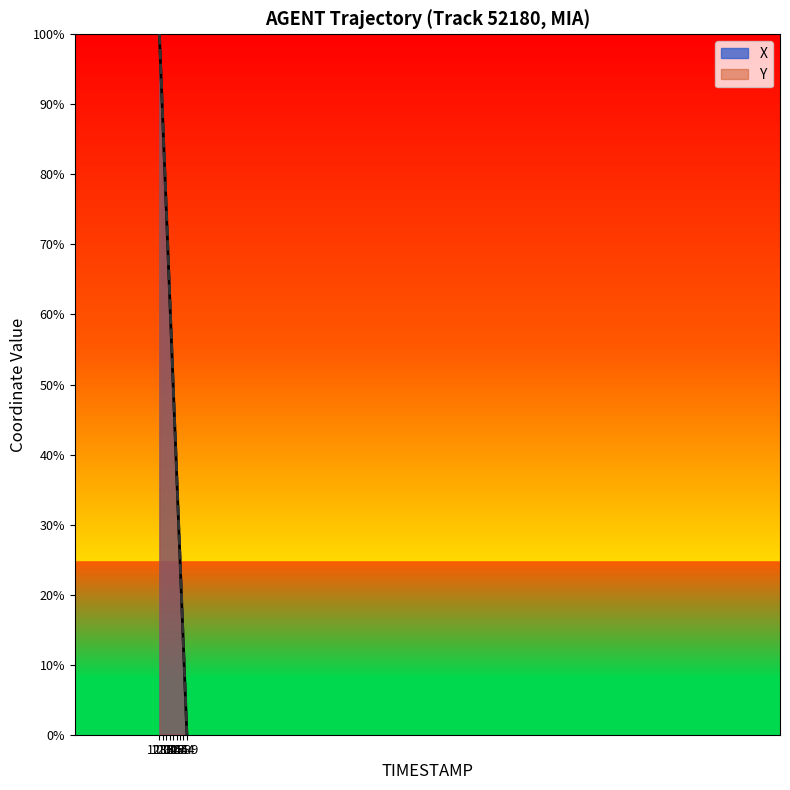

What is the greatest value displayed?

100.0